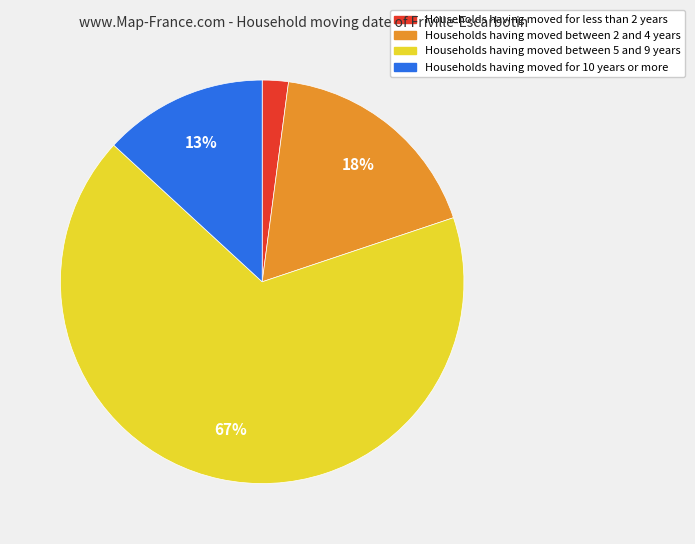

Is there a majority slice in this chart?

Yes